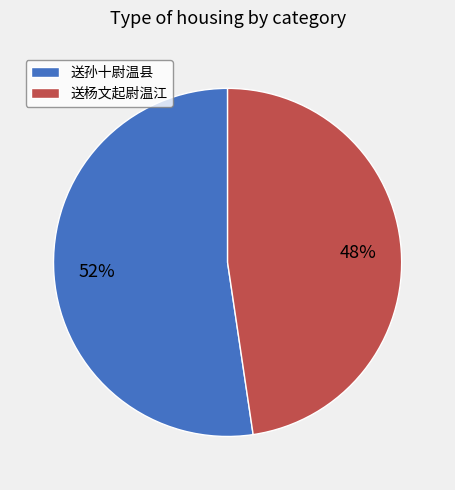

To the nearest percent, what is the average slice percentage?

50%